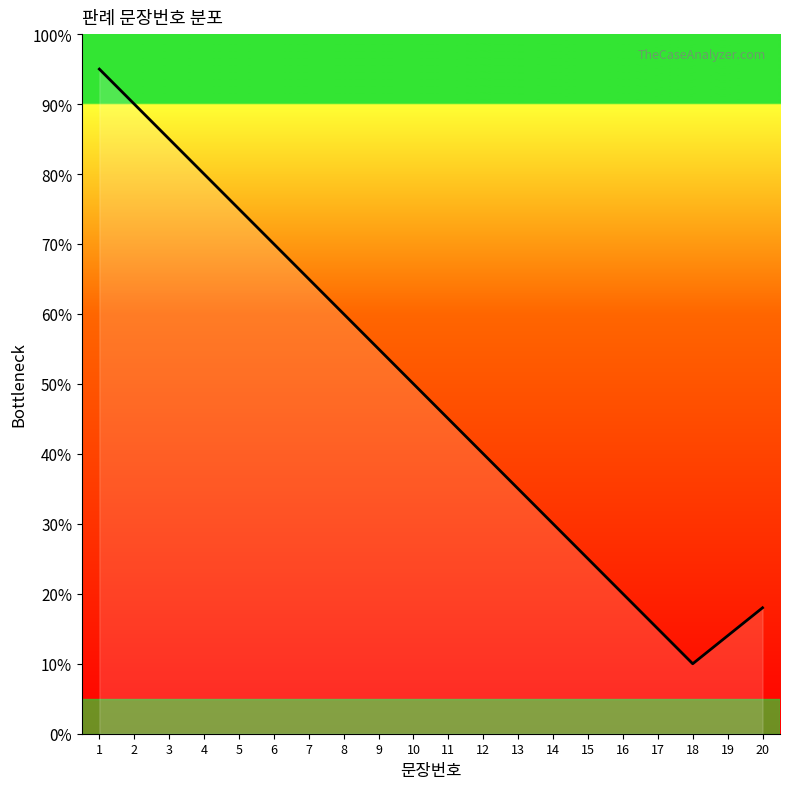

What is the change in value from 3 to 8?

-25.0